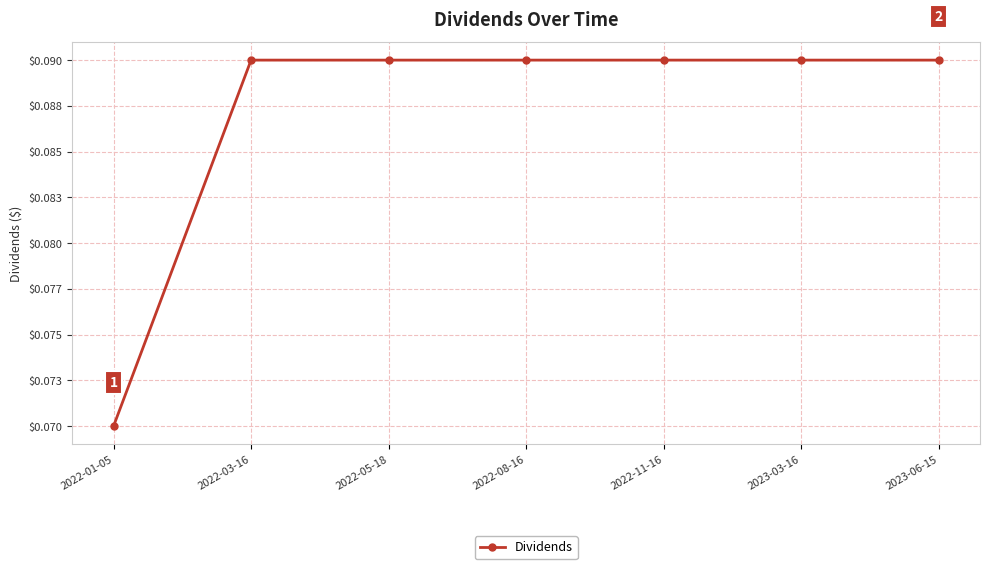

Is this an area chart (filled region under the line)?

No